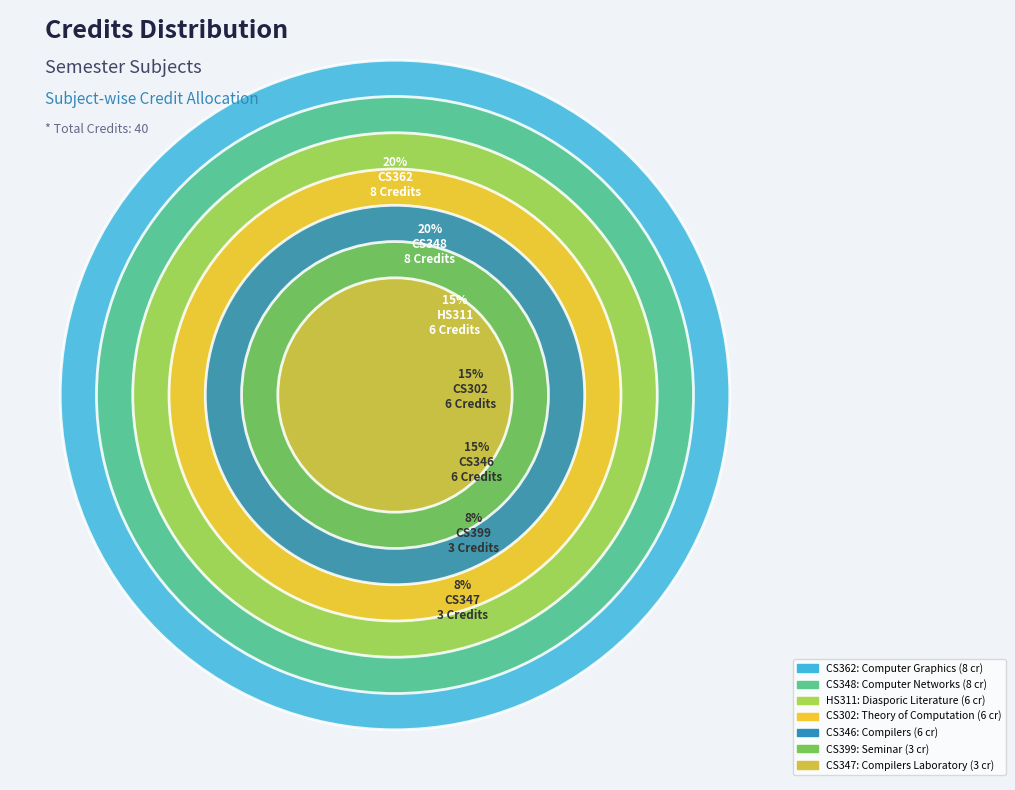

Rank the categories by value from lowest to highest.

CS347, CS399, CS302, CS346, HS311, CS348, CS362